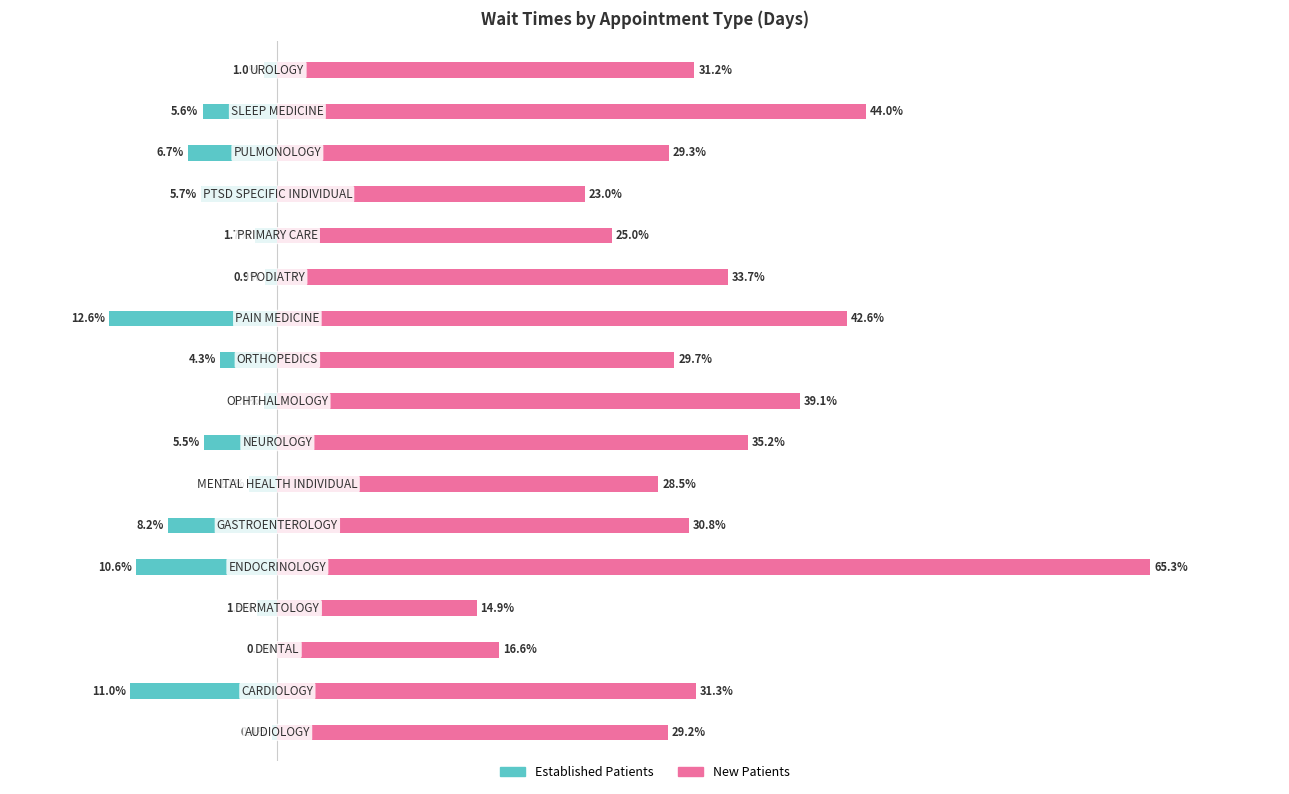

Is the value of EstablishedPatients at 10 greater than the value of NewPatients at 13?

No